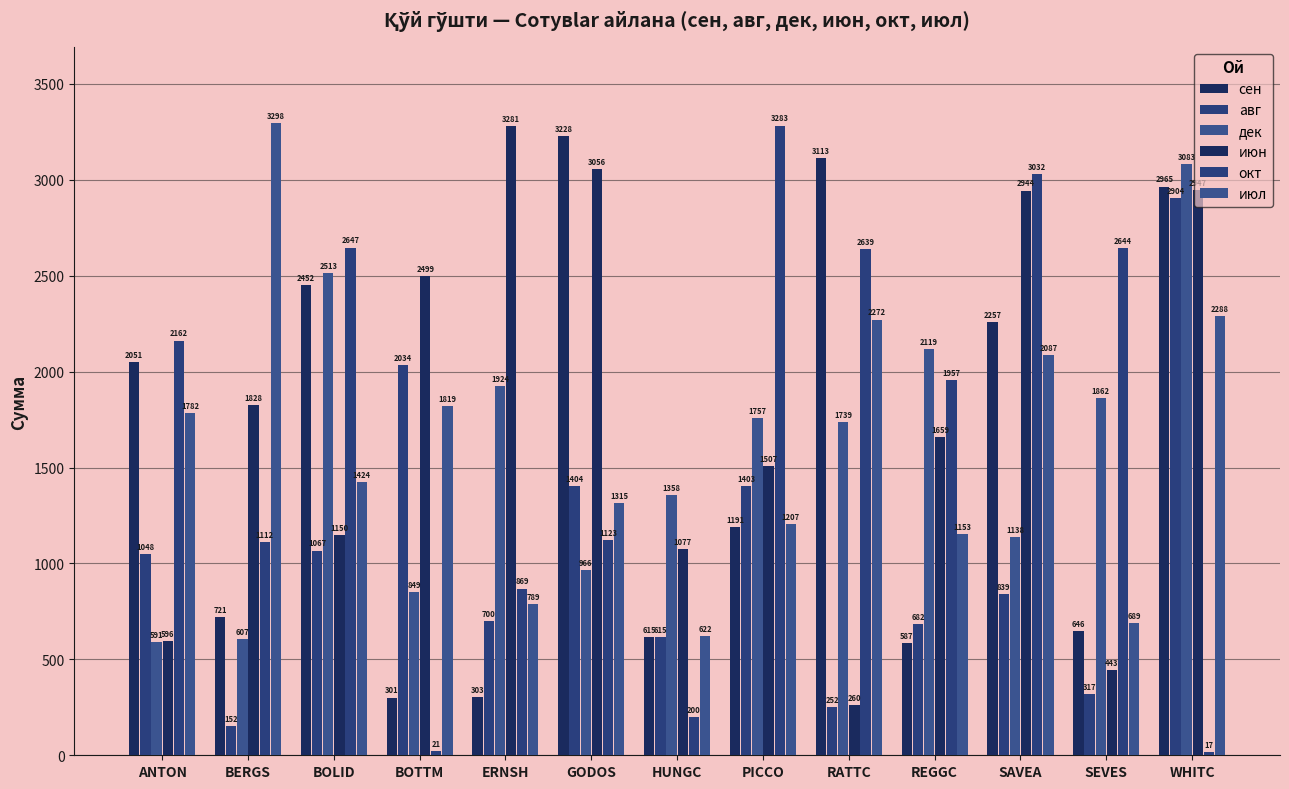

How many data points in дек are less than 1739?

6